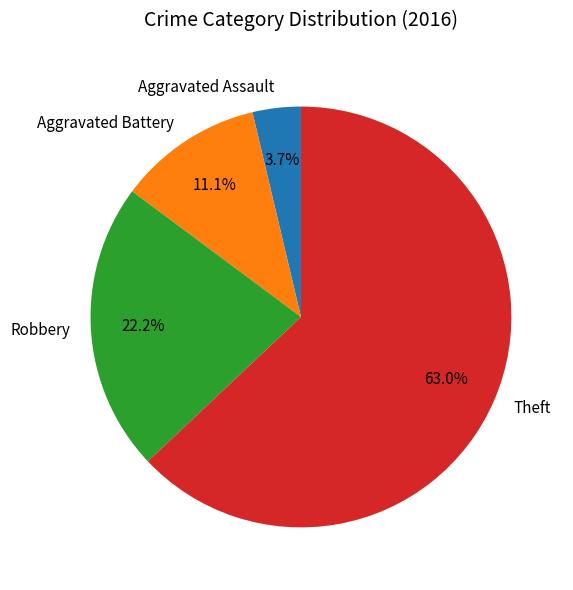

True or false: Robbery accounts for 22% of the total.

True